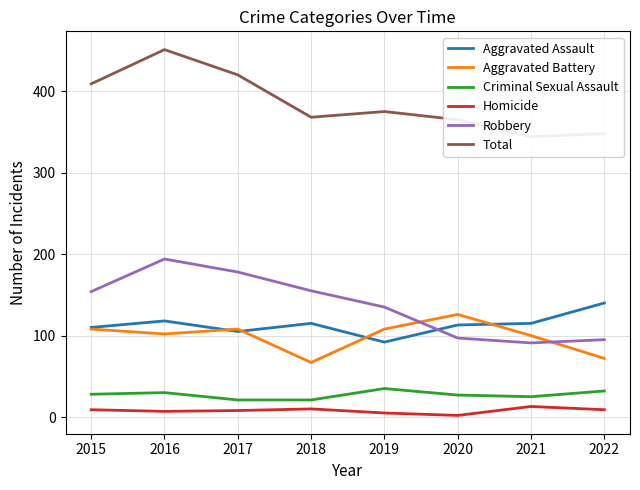

How many intersections are there between Aggravated Assault and Robbery?

1